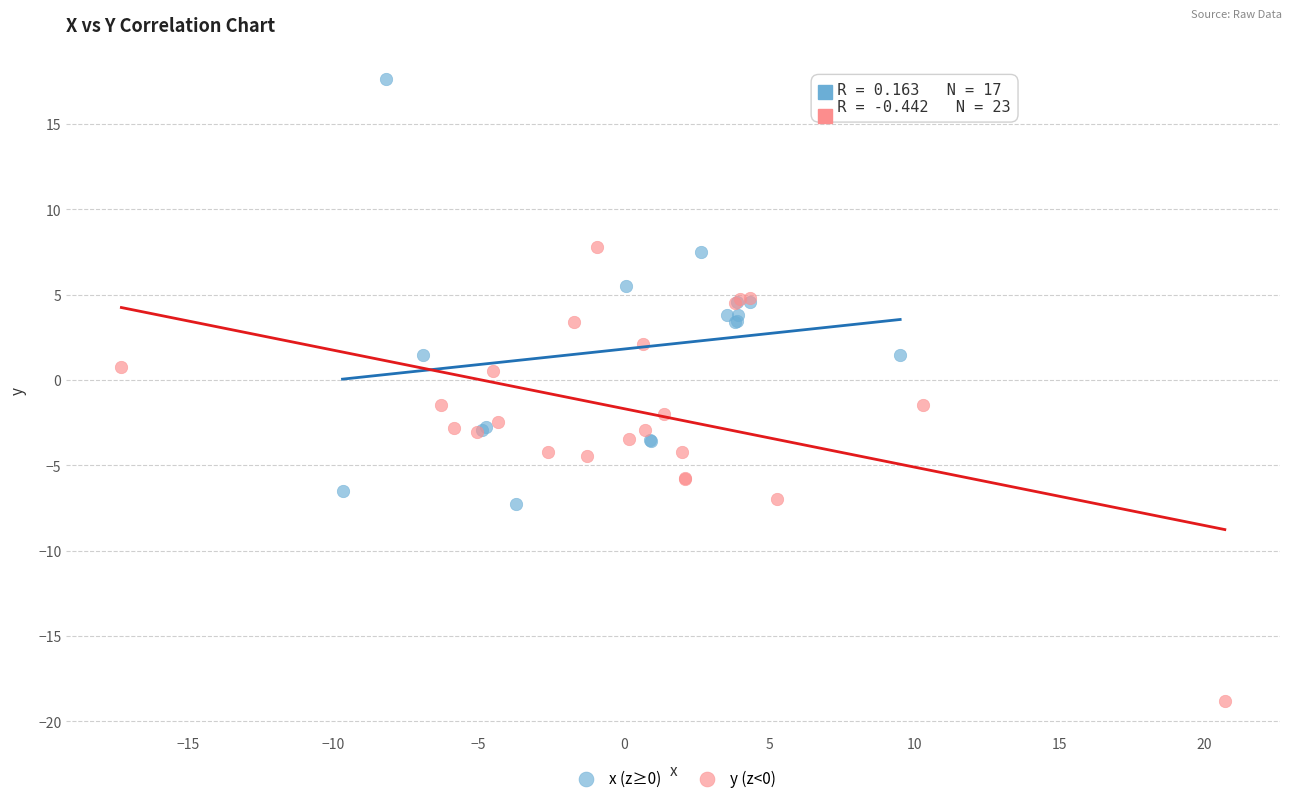

Which series has the widest spread of Y values?

y (z<0)